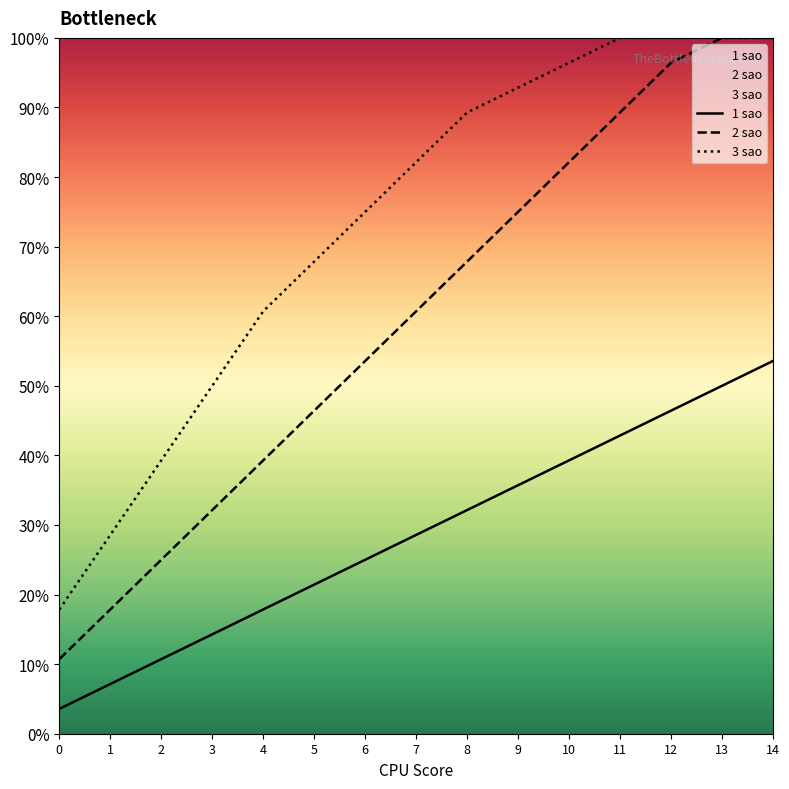

Is the value of 1 sao at 1 greater than the value of 2 sao at 7?

No